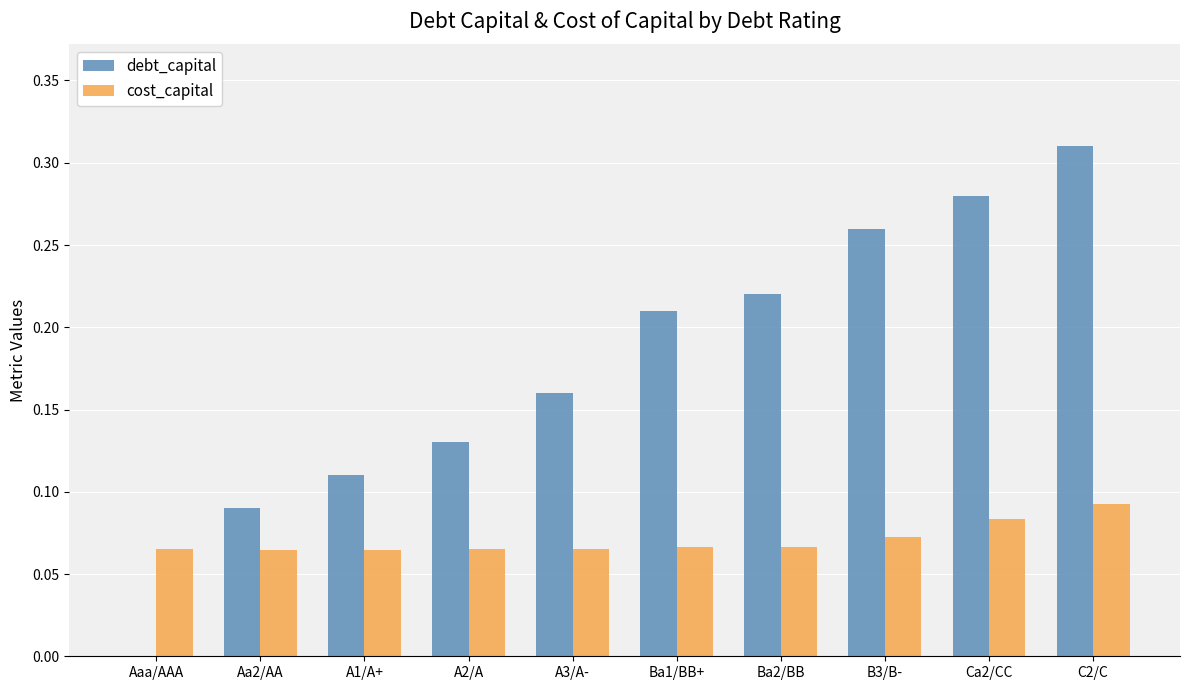

How many debt_capital values are between 0 and 1?

10